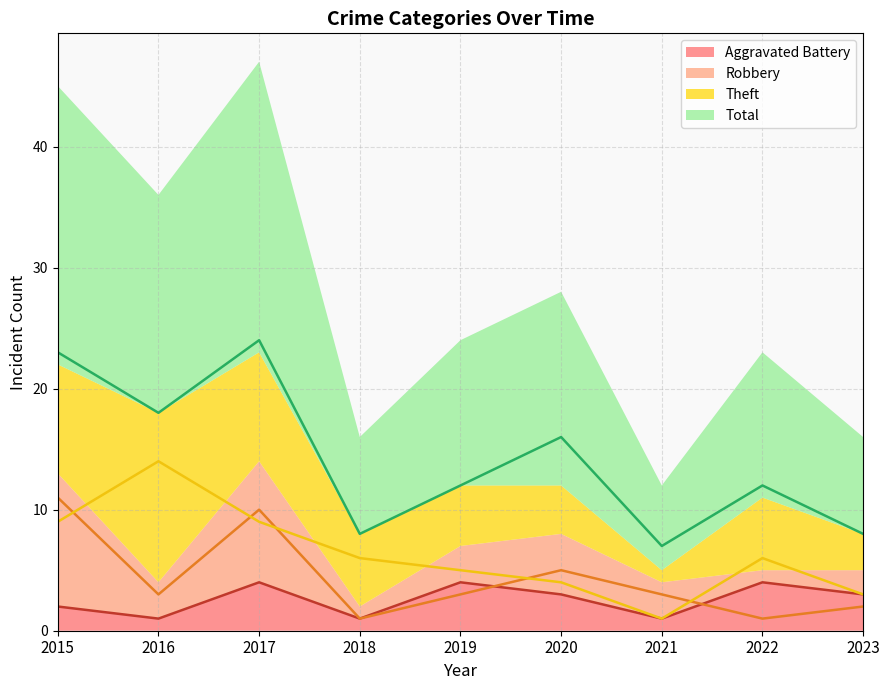

What are all the series names shown in the legend?

Aggravated Battery, Robbery, Theft, Total